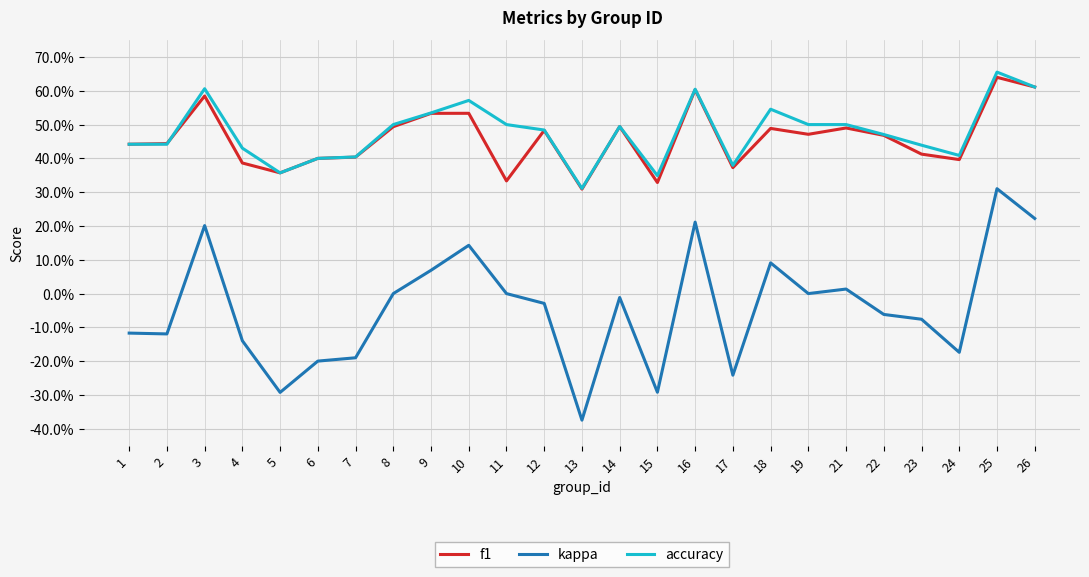

Reading right to left, what are all the values shown in this chart?

f1: 0.6	0.6	0.4	0.4	0.5	0.5	0.5	0.5	0.4	0.6	0.3	0.5	0.3	0.5	0.3	0.5	0.5	0.5	0.4	0.4	0.4	0.4	0.6	0.4	0.4
kappa: 0.2	0.3	-0.2	-0.1	-0.1	0.0	0.0	0.1	-0.2	0.2	-0.3	-0.0	-0.4	-0.0	0.0	0.1	0.1	0.0	-0.2	-0.2	-0.3	-0.1	0.2	-0.1	-0.1
accuracy: 0.6	0.7	0.4	0.4	0.5	0.5	0.5	0.5	0.4	0.6	0.3	0.5	0.3	0.5	0.5	0.6	0.5	0.5	0.4	0.4	0.4	0.4	0.6	0.4	0.4